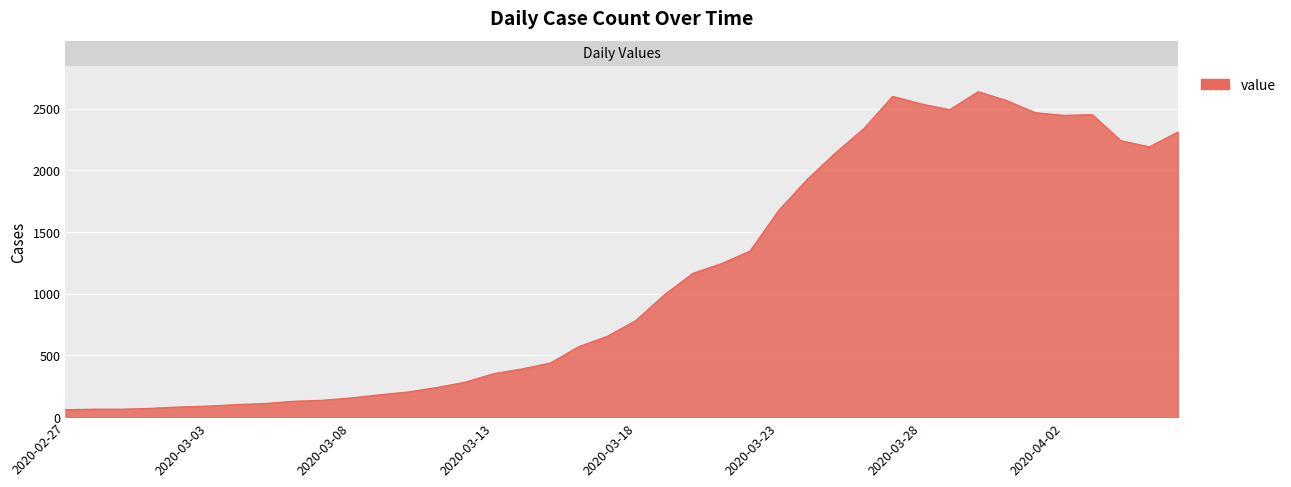

What is the difference between the maximum and minimum values?

2577